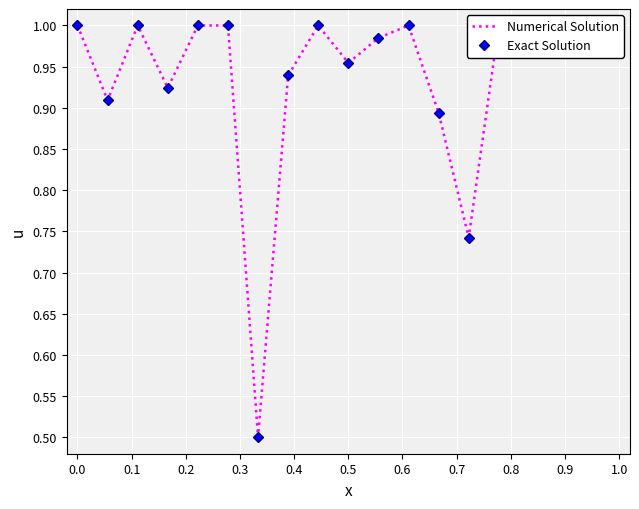

Which series has the widest spread of values?

Numerical Solution